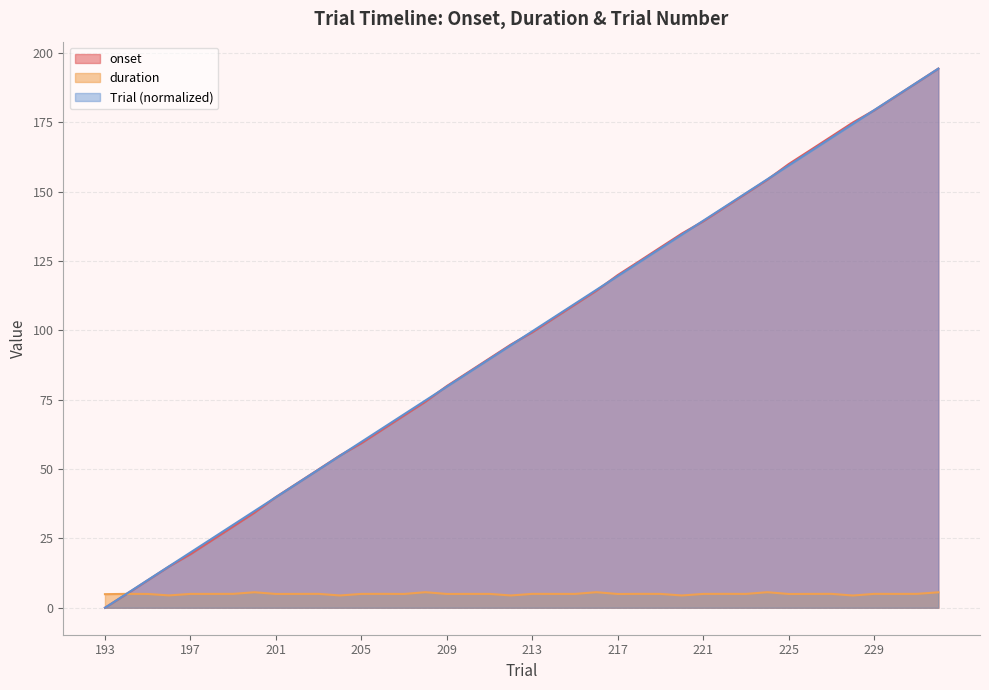

What is the average value of the onset series?

97.1